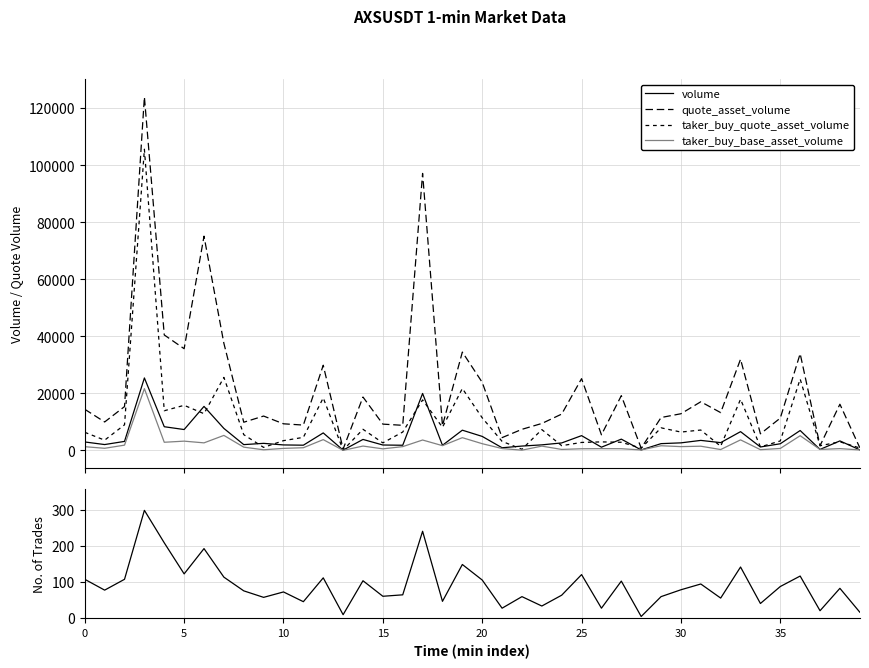

Is this an area chart (filled region under the line)?

No